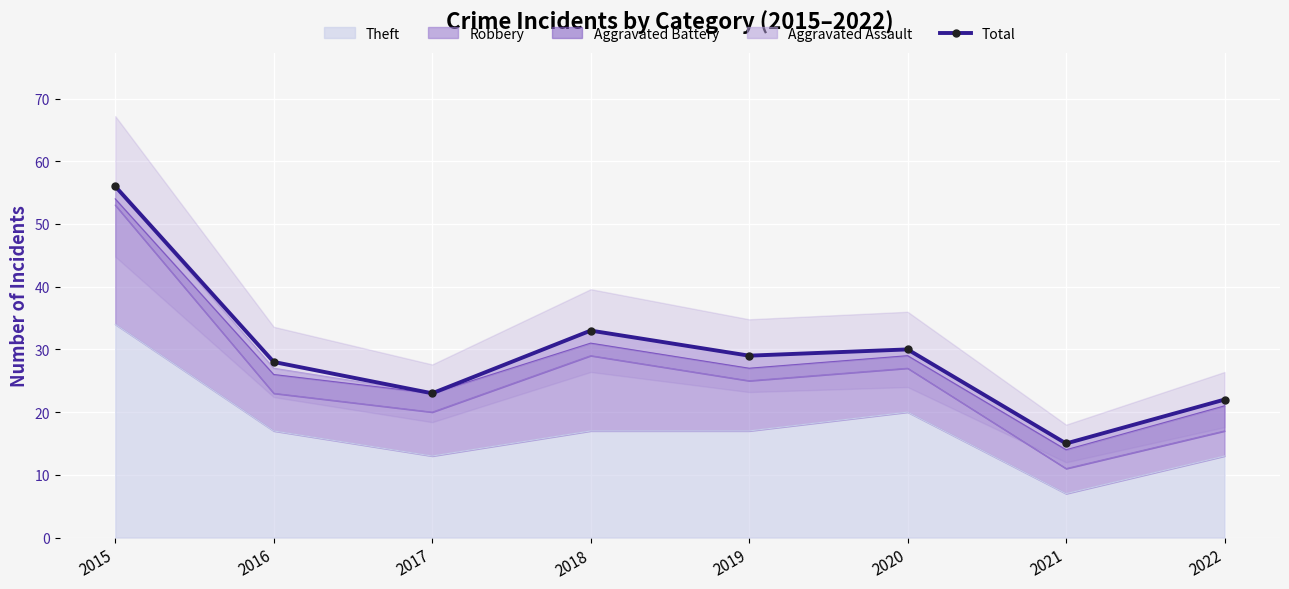

The value at 2017 is 11. True or false?

False